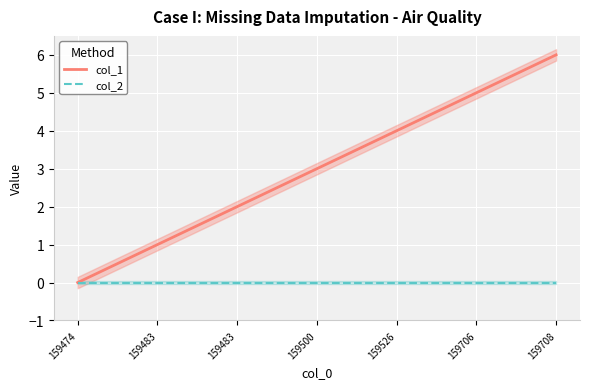

What are all the series names shown in the legend?

col_1, col_2